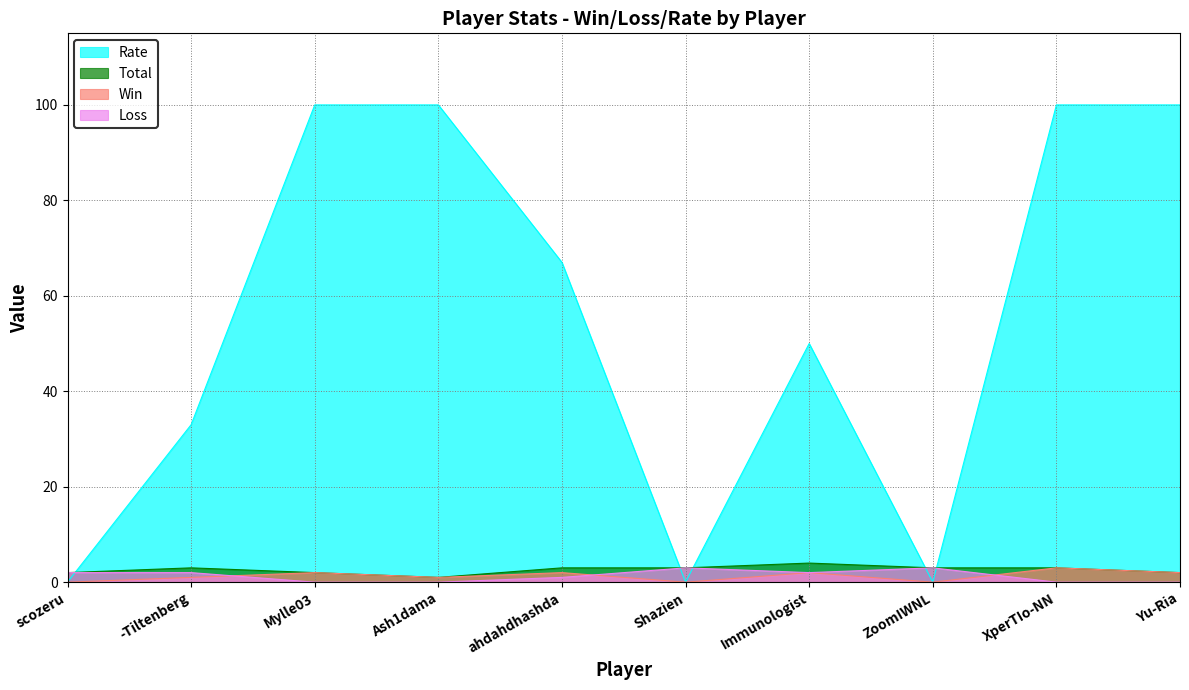

How many lines are shown in the chart?

4